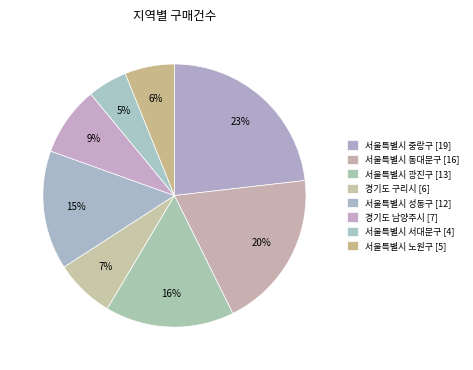

Approximately how many times larger is the value at 서울특별시 노원구 compared to 경기도 구리시?

0.8